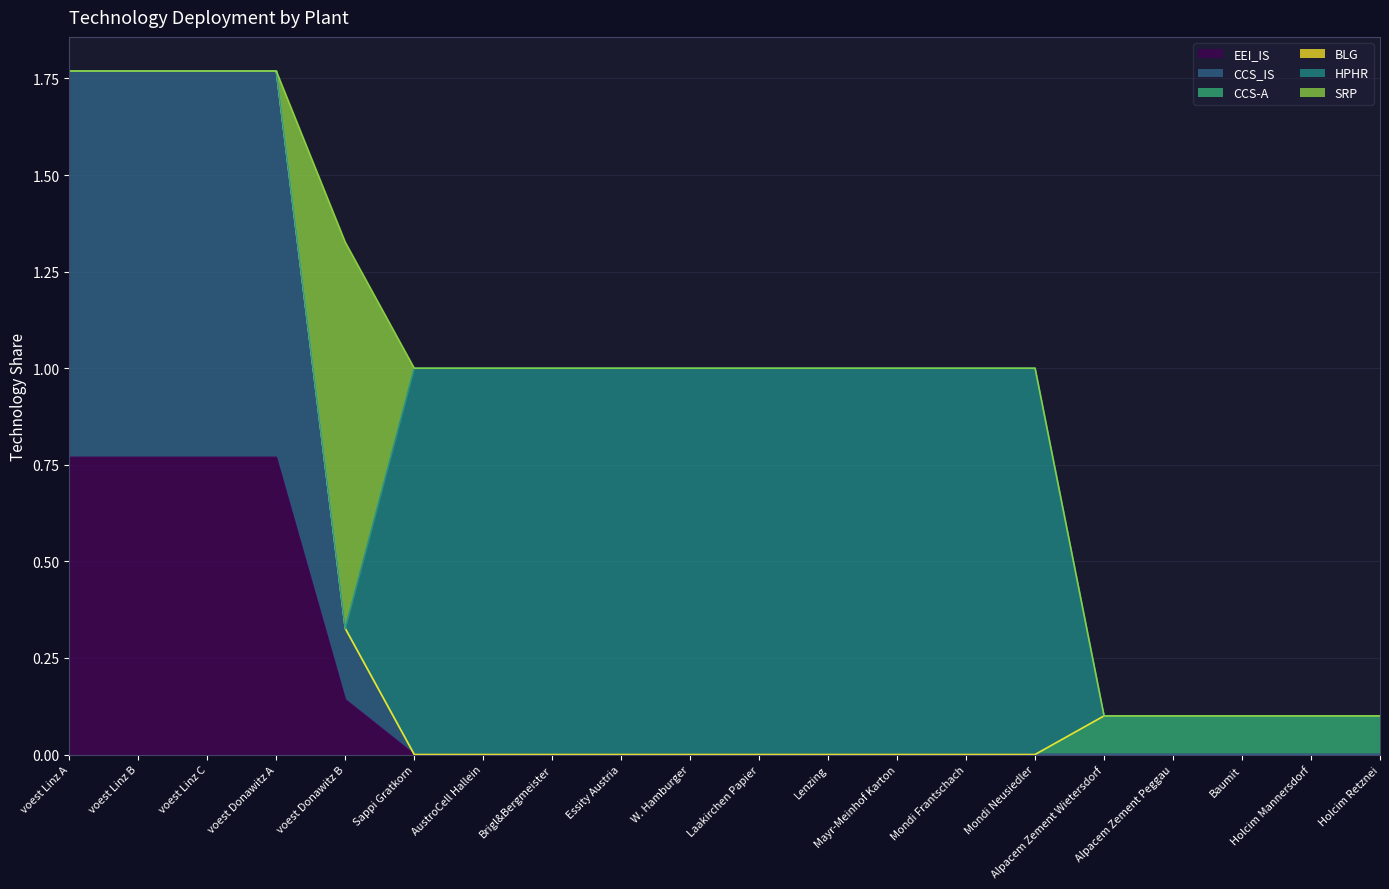

Which category has the highest value in the BLG series?

voest Linz A